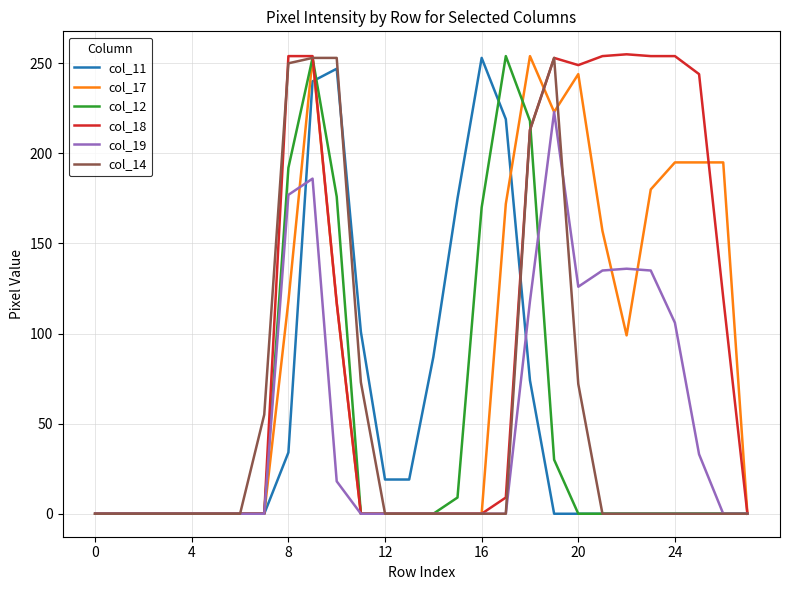

How many lines are shown in the chart?

6